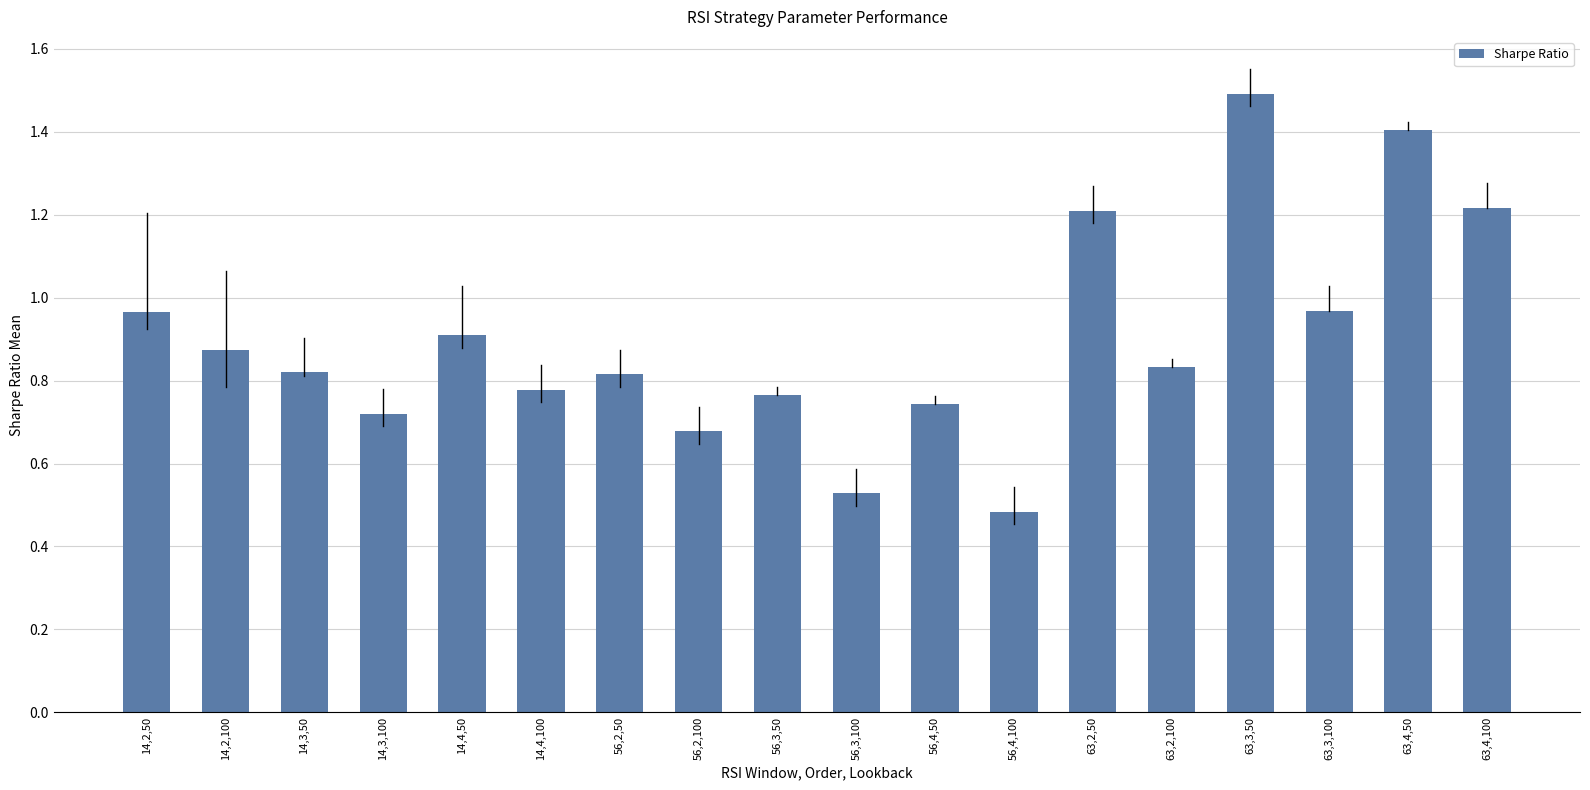

Count the number of categories in the chart.

18